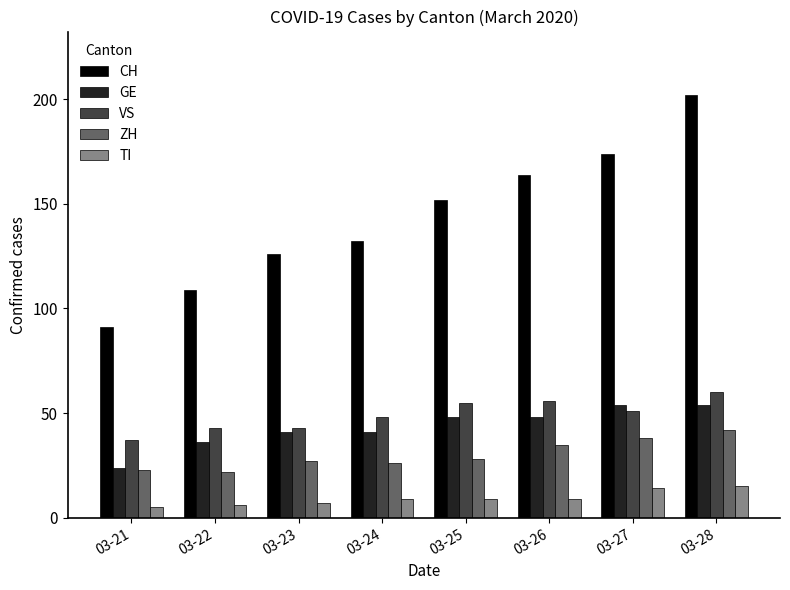

Which category has the highest value in the ZH series?

03-28